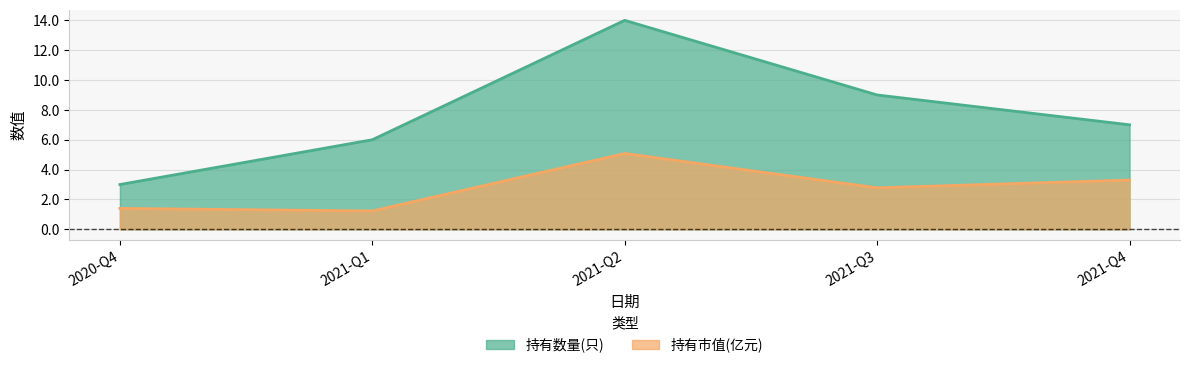

What are all the series names shown in the legend?

持有数量(只), 持有市值(亿元)